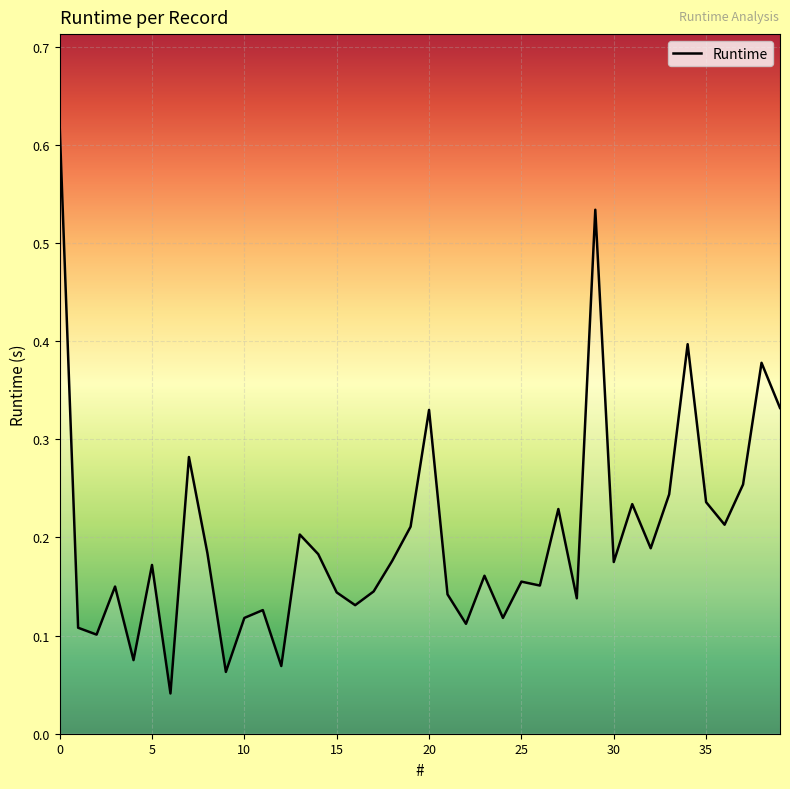

How many lines are shown in the chart?

1